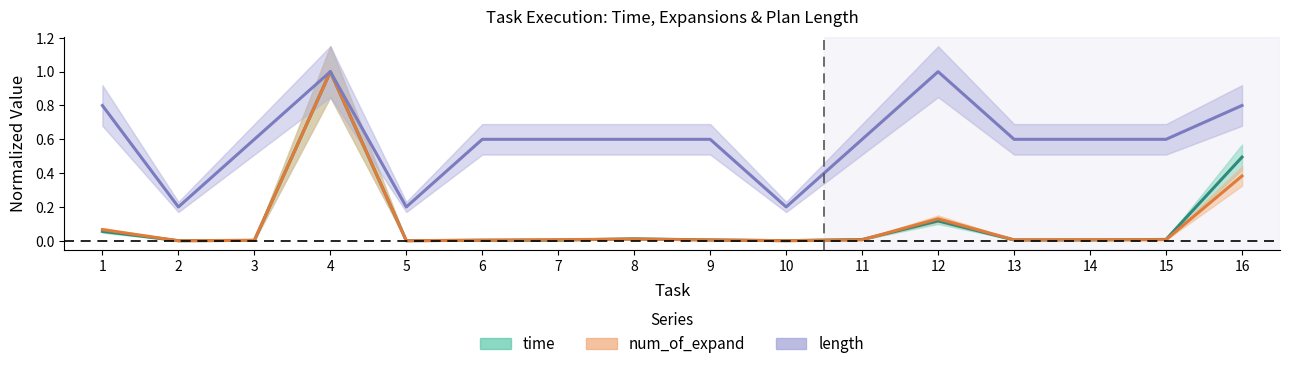

Is it true that time equals 0.0 at 6?

False